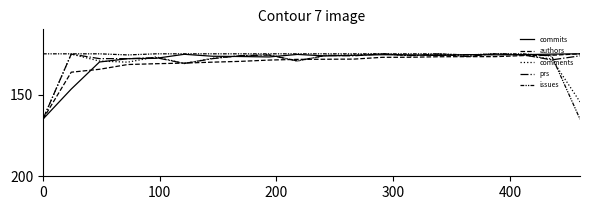

Reading right to left, transcribe all the data shown in this chart.

commits: 125.0	125.2	125.5	125.6	125.5	126.0	125.6	125.6	125.9	126.3	125.4	126.9	126.7	126.5	125.3	127.7	128.0	130.0	146.6	165.0
authors: 125.0	125.9	126.1	126.7	126.7	126.8	127.1	127.1	128.2	128.3	128.4	128.8	129.6	130.1	130.7	131.1	131.6	134.5	136.3	165.0
comments: 154.4	128.2	125.7	125.0	125.9	125.2	126.2	125.0	125.7	126.0	129.4	125.5	126.2	127.7	131.0	126.9	130.1	129.4	125.2	165.0
prs: 126.2	128.7	125.6	125.0	126.6	125.2	126.1	125.0	126.2	125.9	129.3	125.8	126.1	127.9	130.9	127.3	127.9	127.9	125.2	165.0
issues: 165.0	126.3	125.0	125.0	125.7	125.0	125.0	125.0	125.0	125.0	125.0	125.0	125.0	125.0	125.0	125.0	125.7	125.0	125.0	125.0